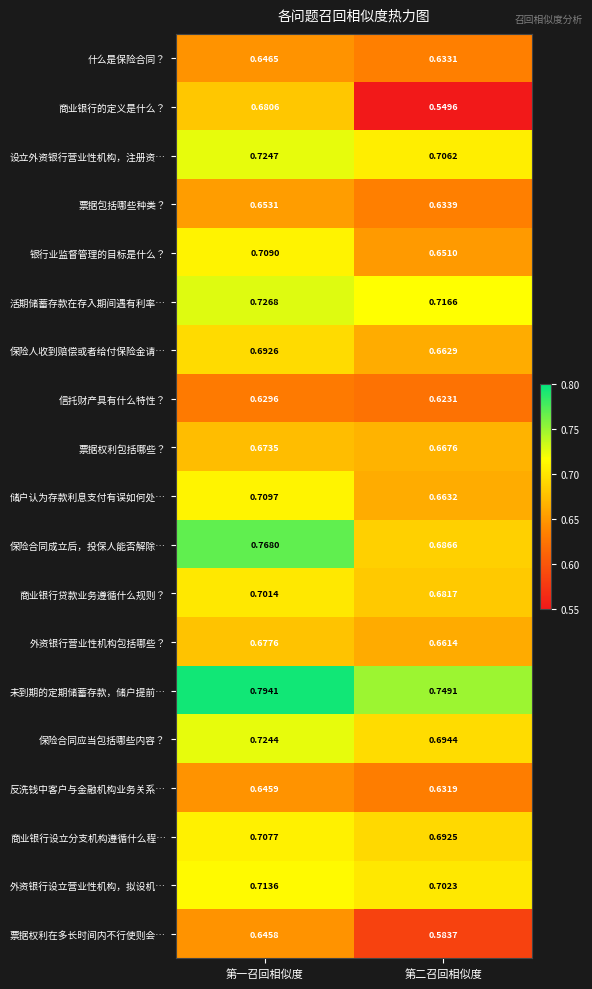

Which series has the widest spread of values?

商业银行的定义是什么？